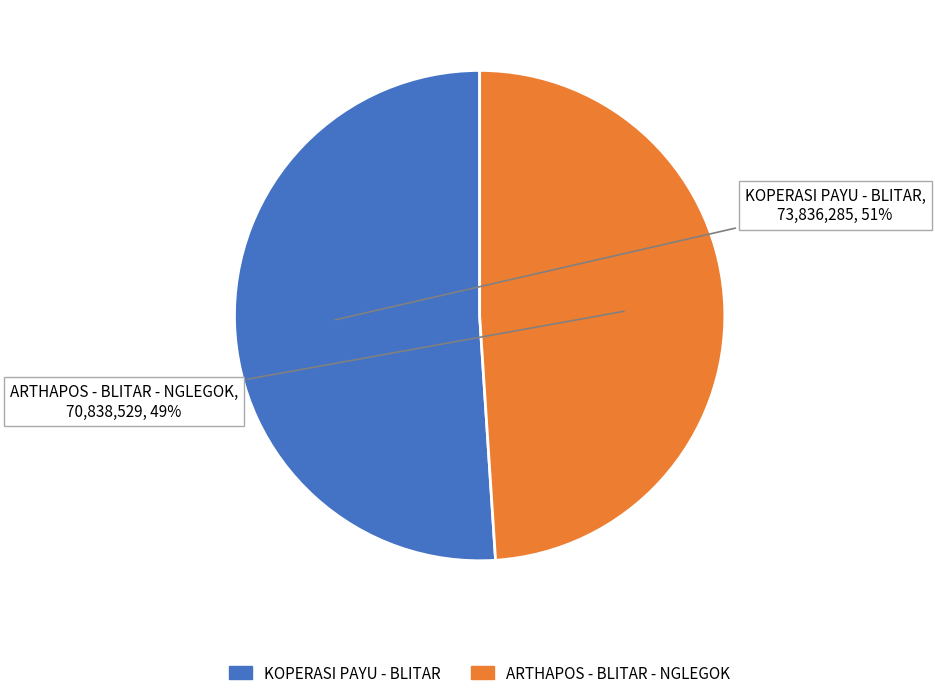

How many slices are in this pie chart?

2